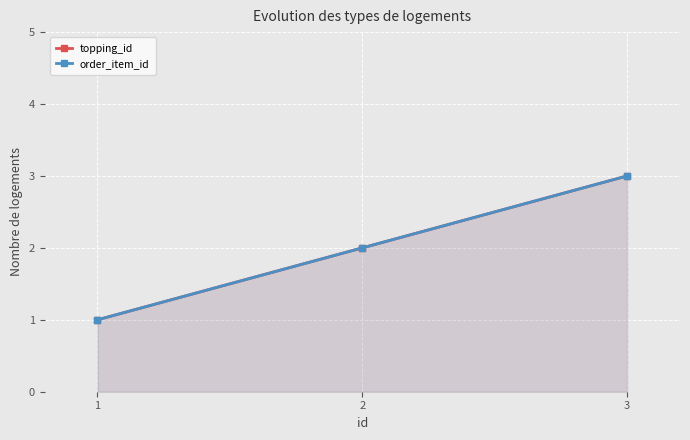

What is the sum of all topping_id values?

6